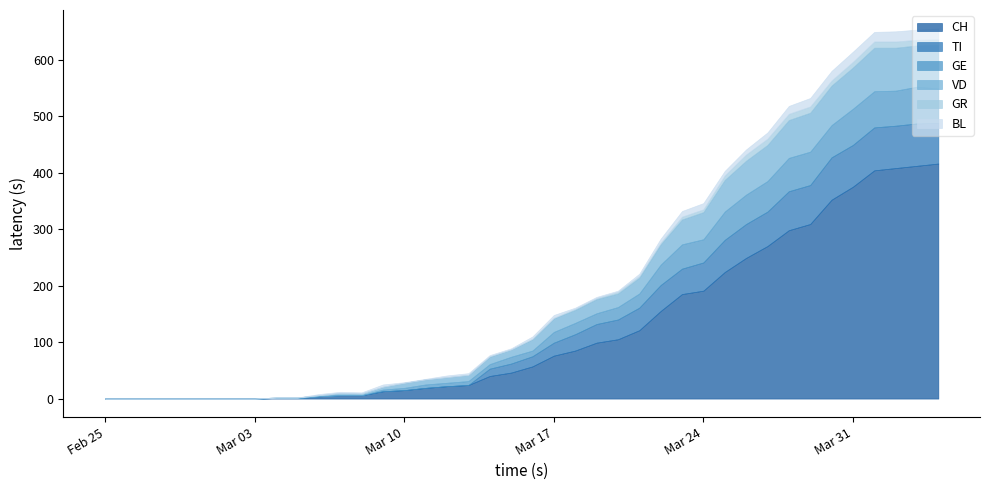

What are all the series names shown in the legend?

CH, TI, GE, VD, GR, BL